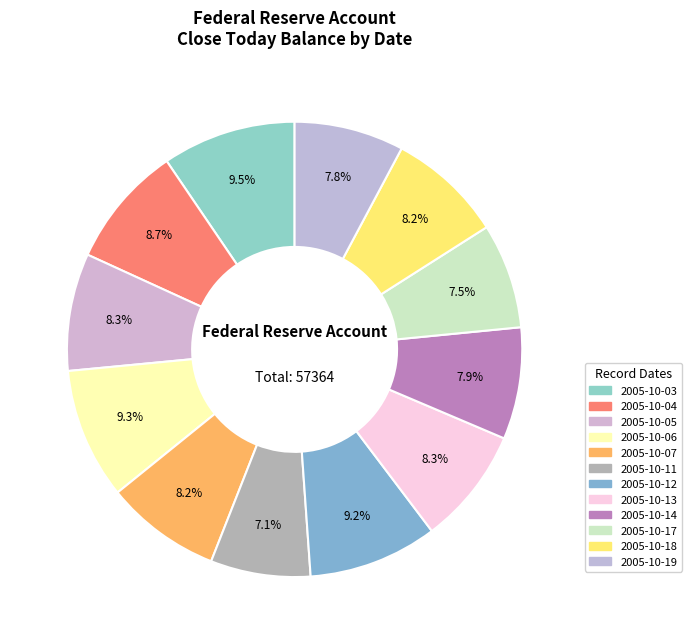

What is the ratio of the value at 2005-10-11 to the value at 2005-10-18?

0.9